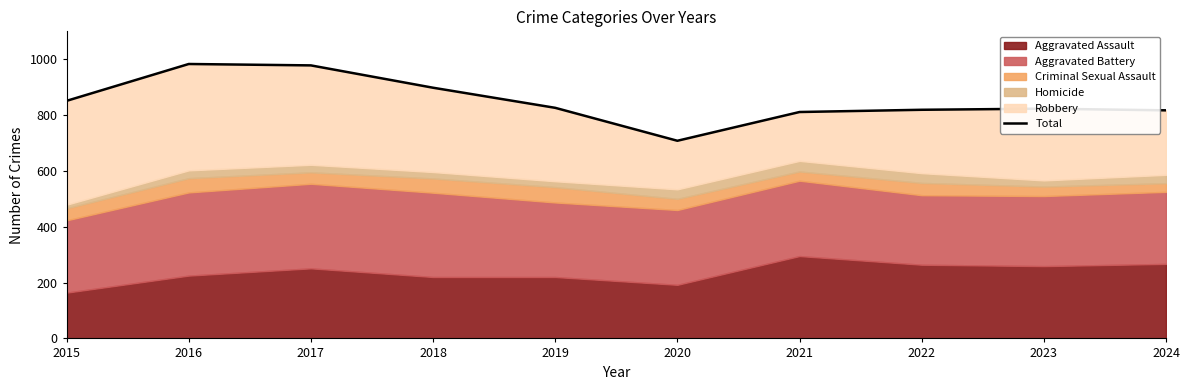

What is the approximate value at 2022, to the nearest 10?

820